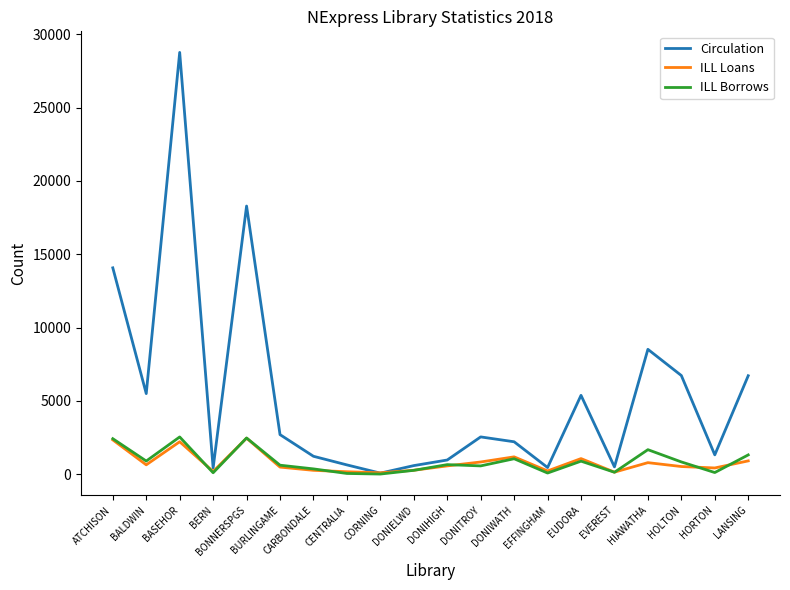

True or false: Circulation has more than 0 points higher than both neighbors.

True